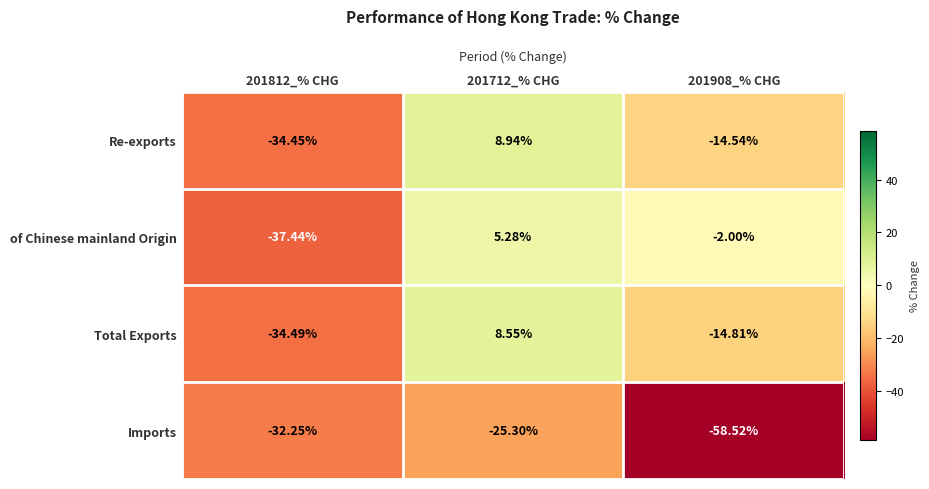

Is the value of Imports at 201712_% CHG greater than the value of Re-exports at 201712_% CHG?

No